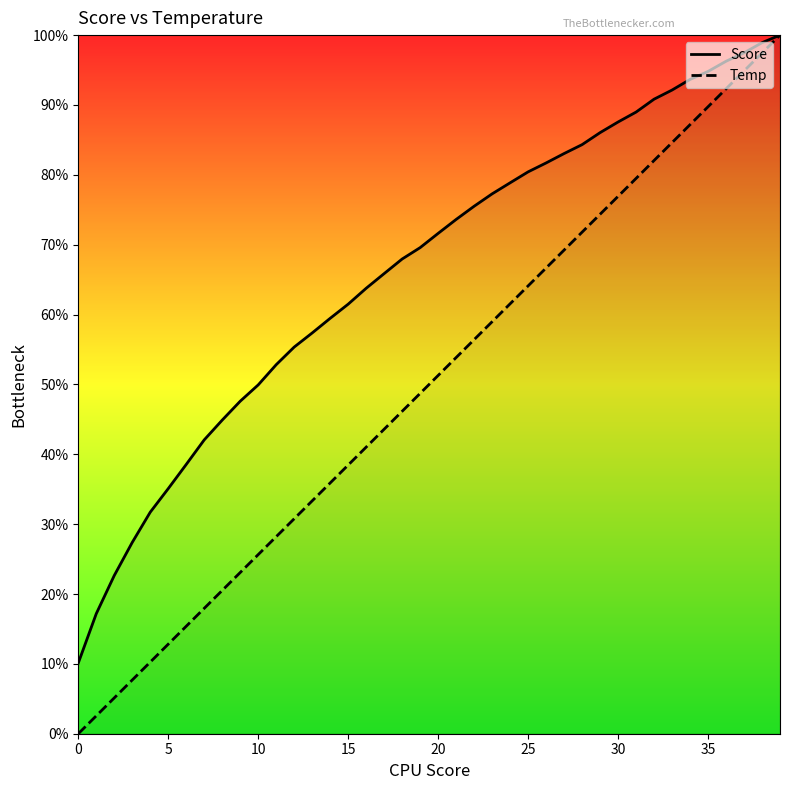

Reading left to right, transcribe all the data shown in this chart.

Score: 10.1	17.2	22.6	27.4	31.7	35.1	38.5	42.1	44.9	47.6	49.9	52.8	55.3	57.4	59.5	61.5	63.8	65.9	68.0	69.6	71.6	73.6	75.5	77.3	78.9	80.4	81.7	83.0	84.3	86.0	87.6	89.0	90.8	92.1	93.7	94.8	96.3	97.5	98.9	100.0
Temp: 0.0	2.6	5.1	7.7	10.3	12.8	15.4	17.9	20.5	23.1	25.6	28.2	30.8	33.3	35.9	38.5	41.0	43.6	46.2	48.7	51.3	53.8	56.4	59.0	61.5	64.1	66.7	69.2	71.8	74.4	76.9	79.5	82.1	84.6	87.2	89.7	92.3	94.9	97.4	100.0